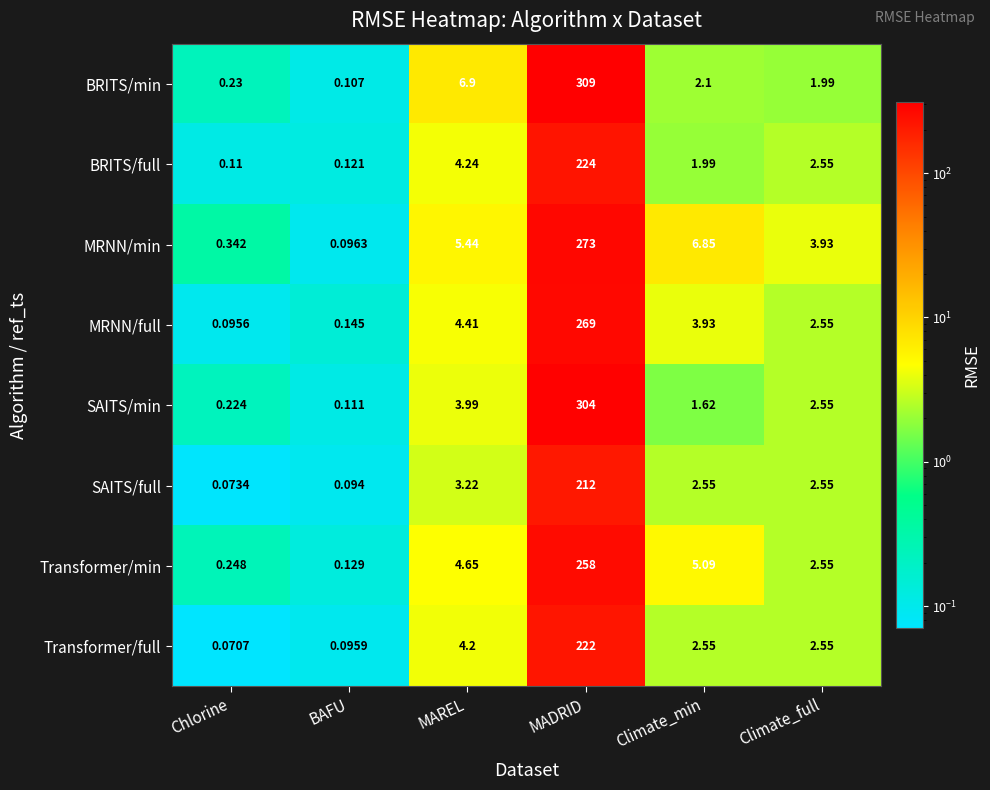

Is the value of MRNN/full at Chlorine greater than the value of BRITS/full at Climate_full?

No